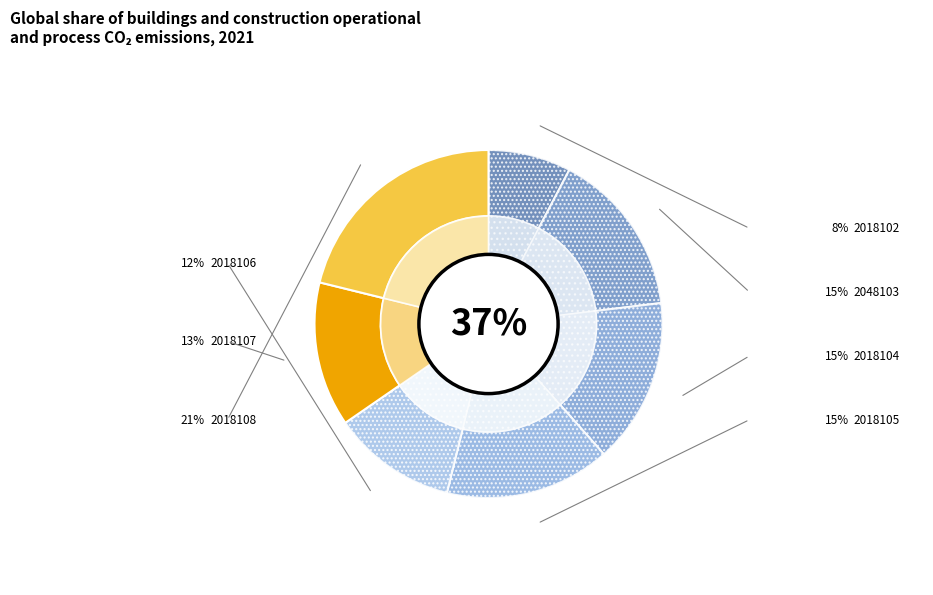

What percentage is the 2018107 slice, to the nearest percent?

13%